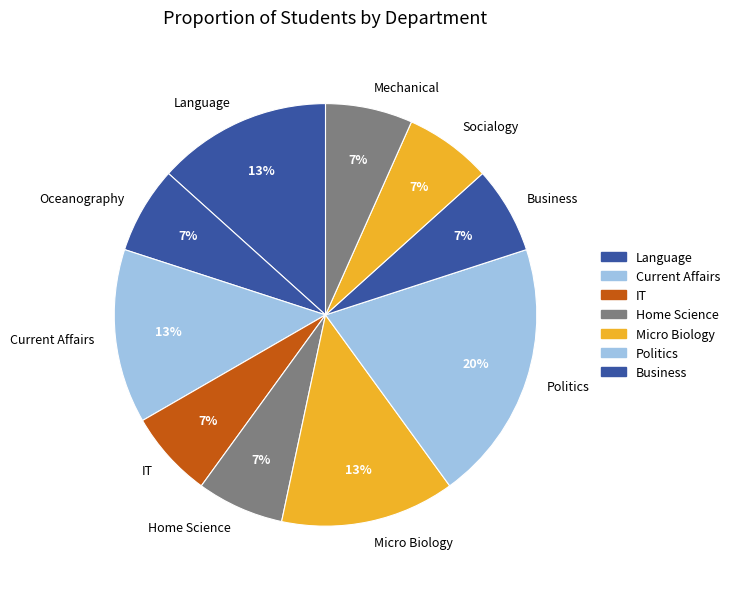

Between IT and Politics, which is larger?

Politics